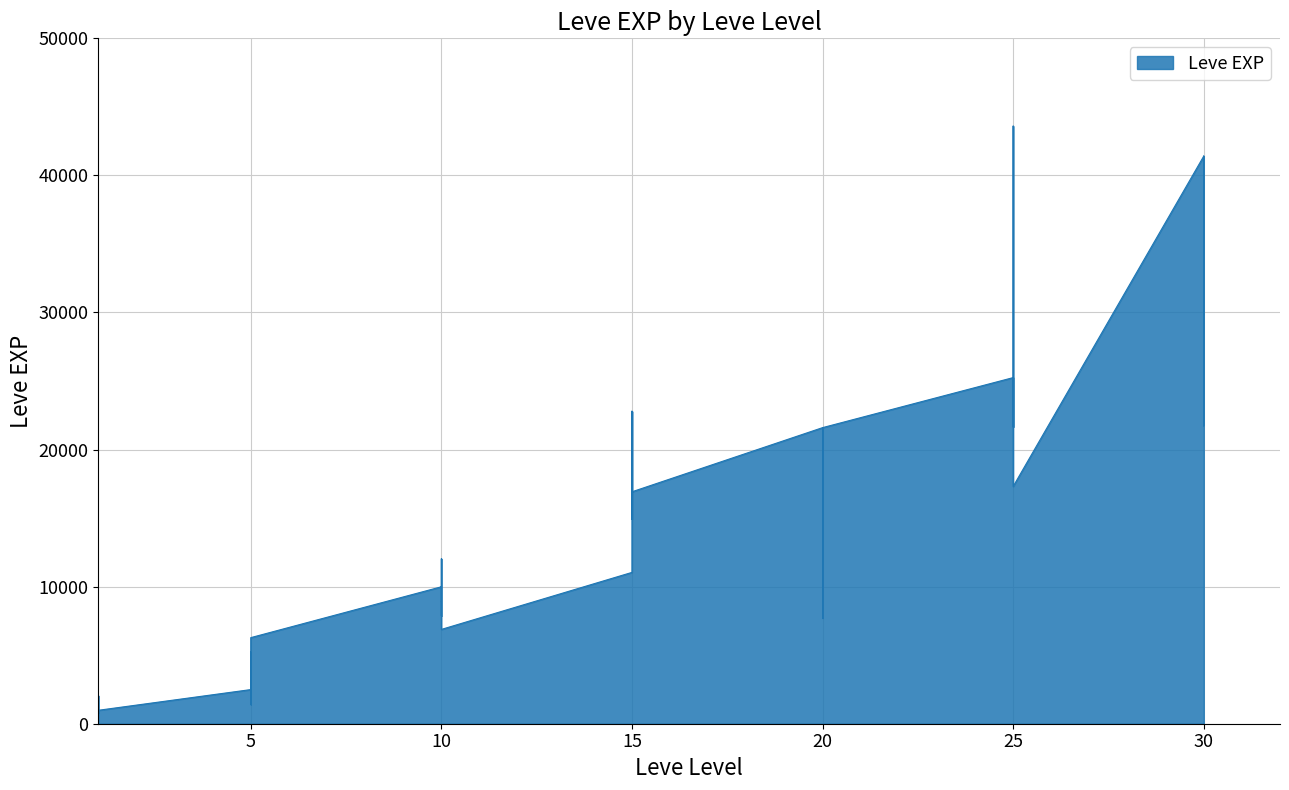

Where is the first local minimum?

1